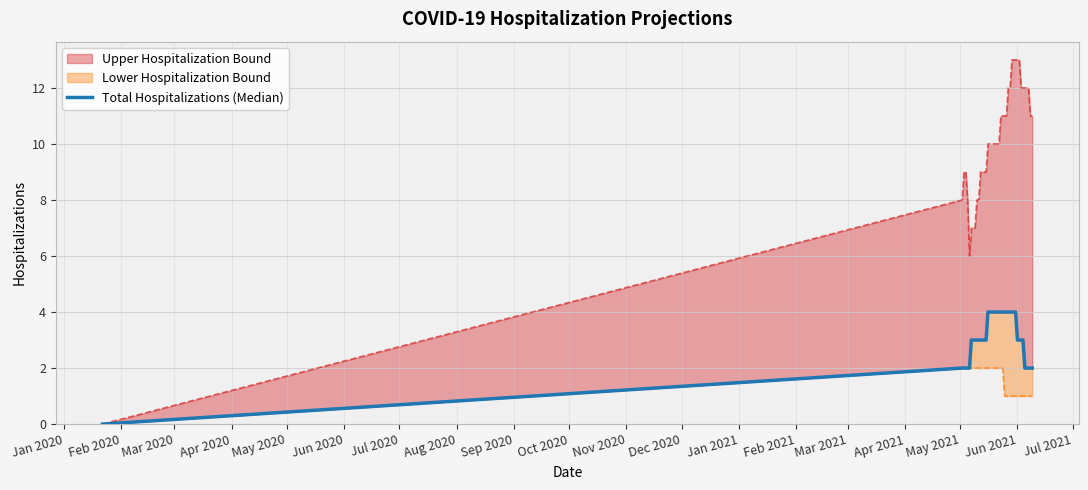

What is the difference between the second highest and minimum values?

4